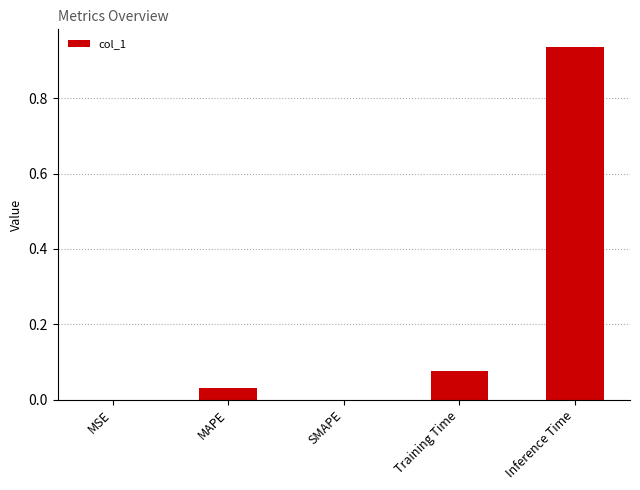

The value at MAPE is 0.0. True or false?

True